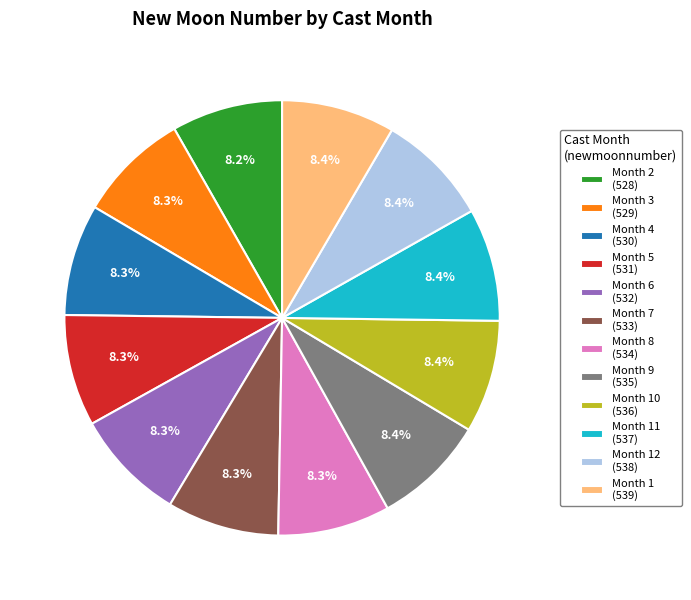

Is there a majority slice in this chart?

No